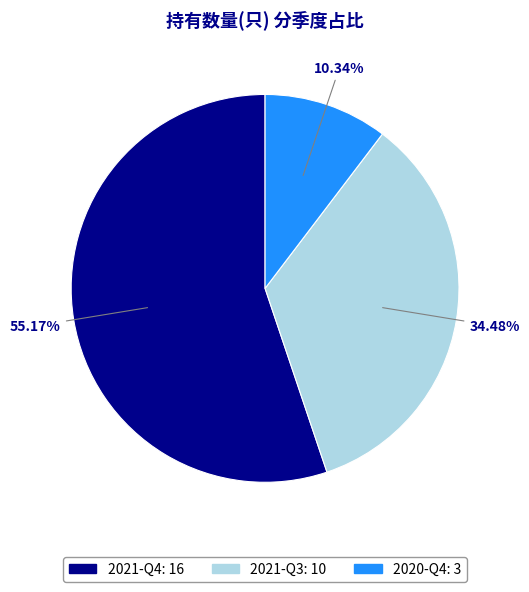

Does 2021-Q4 represent more than half of the total?

Yes